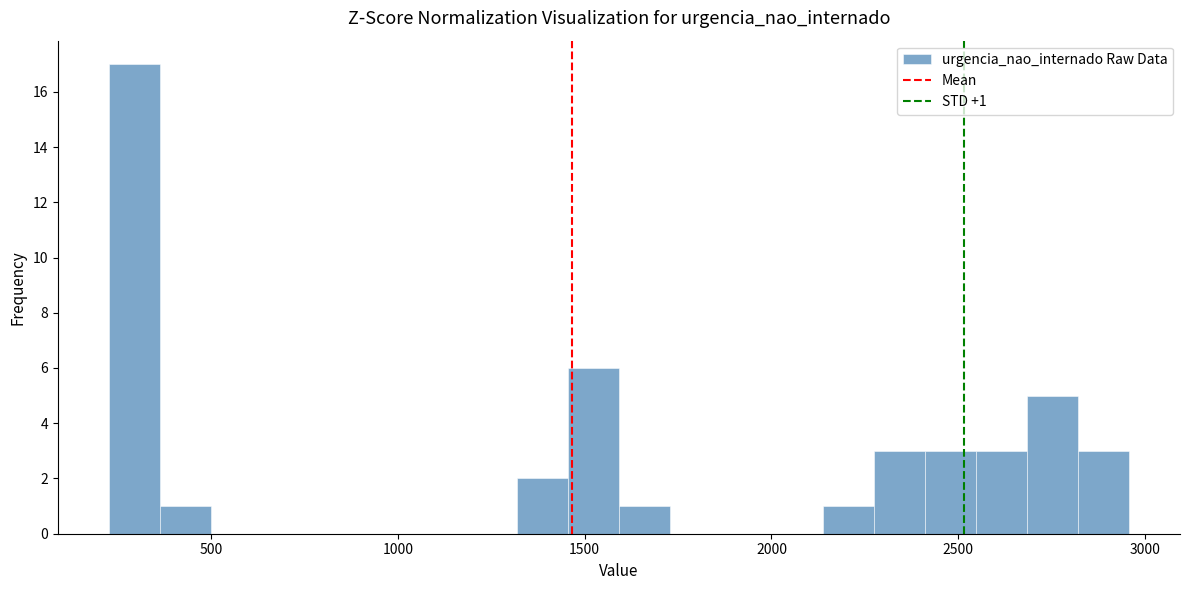

Read against the x-axis, roughly where is the centre of the tallest bar?

300